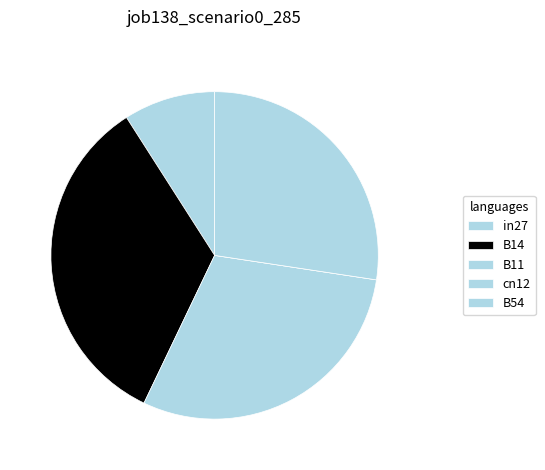

To the nearest percent, what is the combined percentage of cn12 and in27?

9%